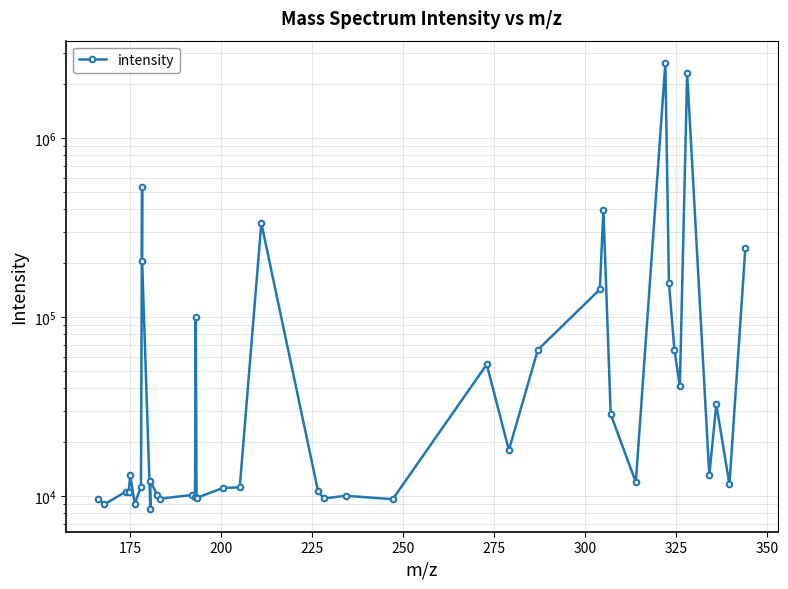

Does the chart display data point markers on the line(s)?

Yes